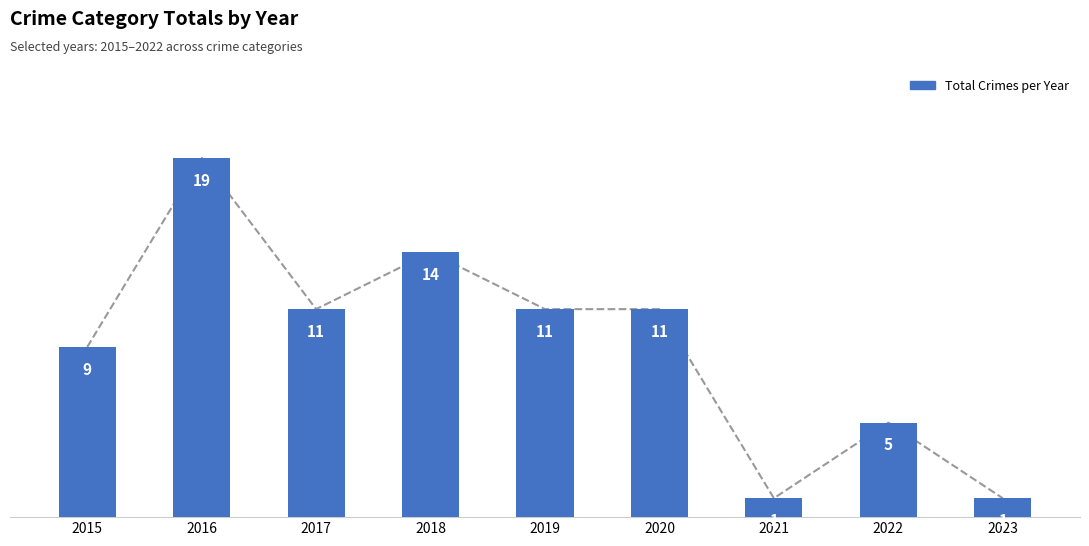

What is the smallest value displayed?

1